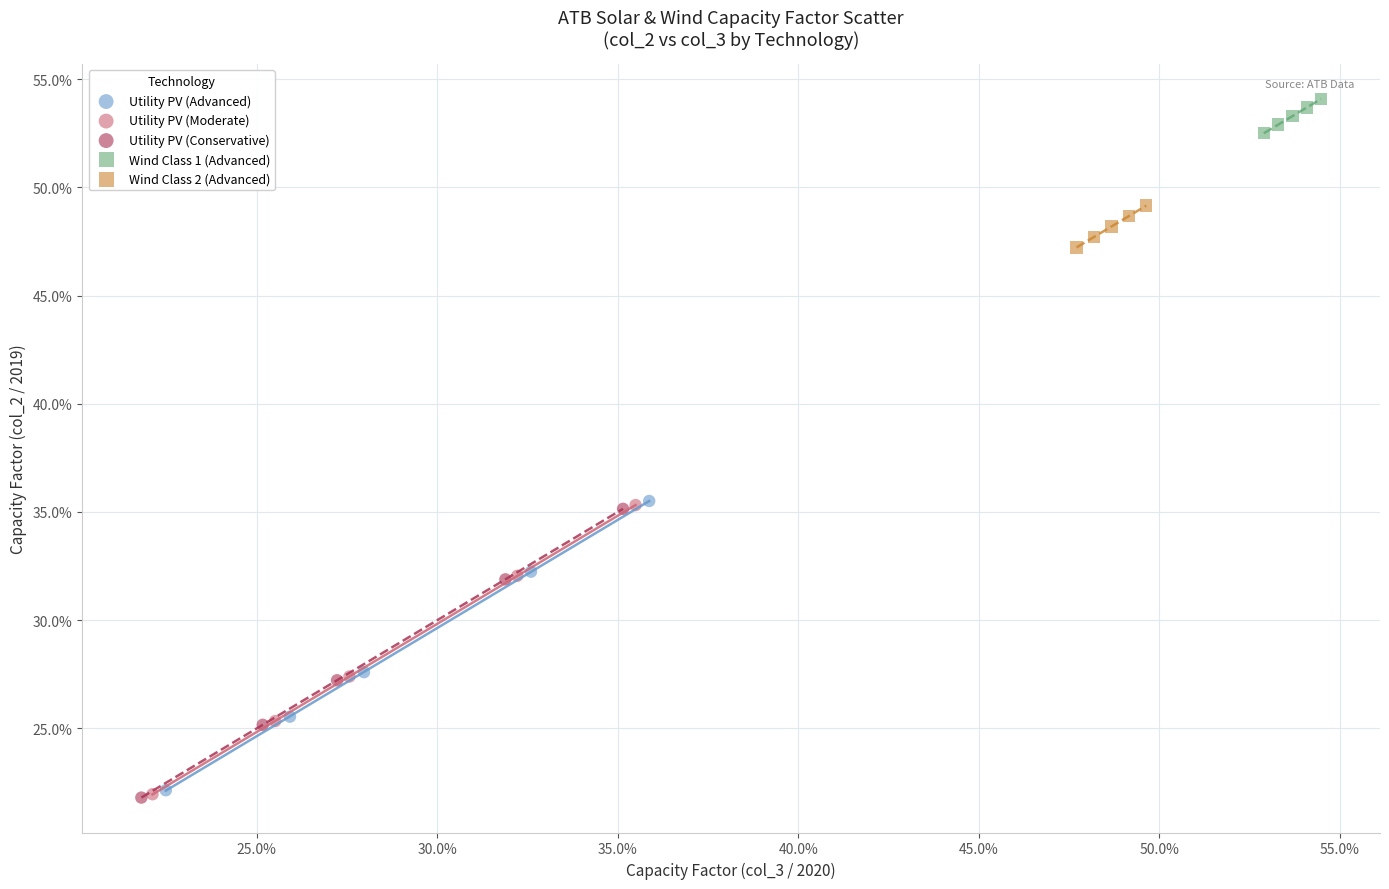

What are all the series names shown in the legend?

Utility PV (Advanced), Utility PV (Moderate), Utility PV (Conservative), Wind Class 1 (Advanced), Wind Class 2 (Advanced)